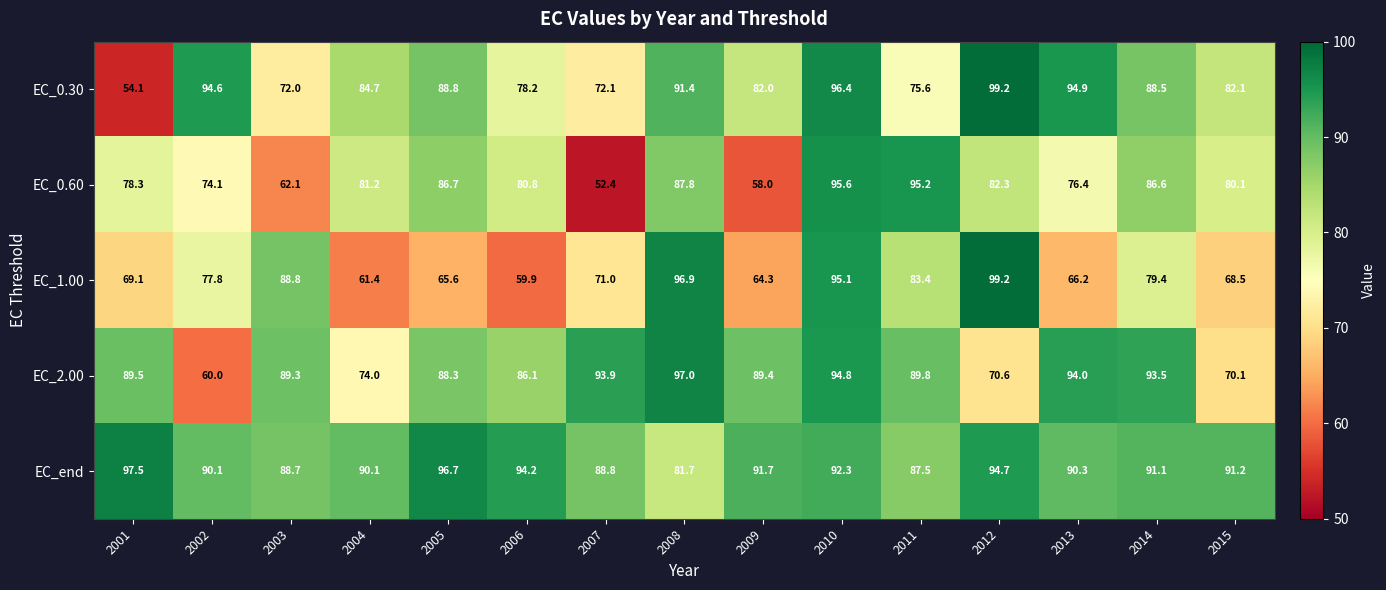

Which series has the largest total across all categories?

EC_end